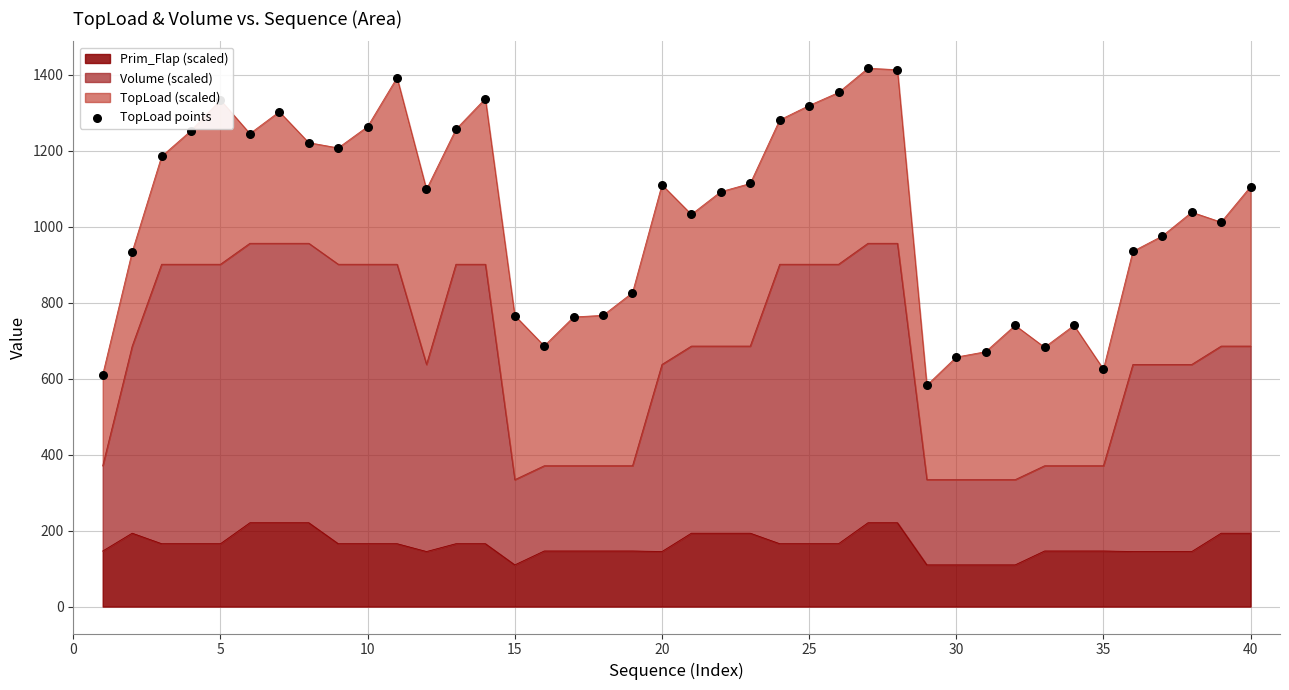

What is the highest value of the Prim_Flap (scaled) series?

220.6